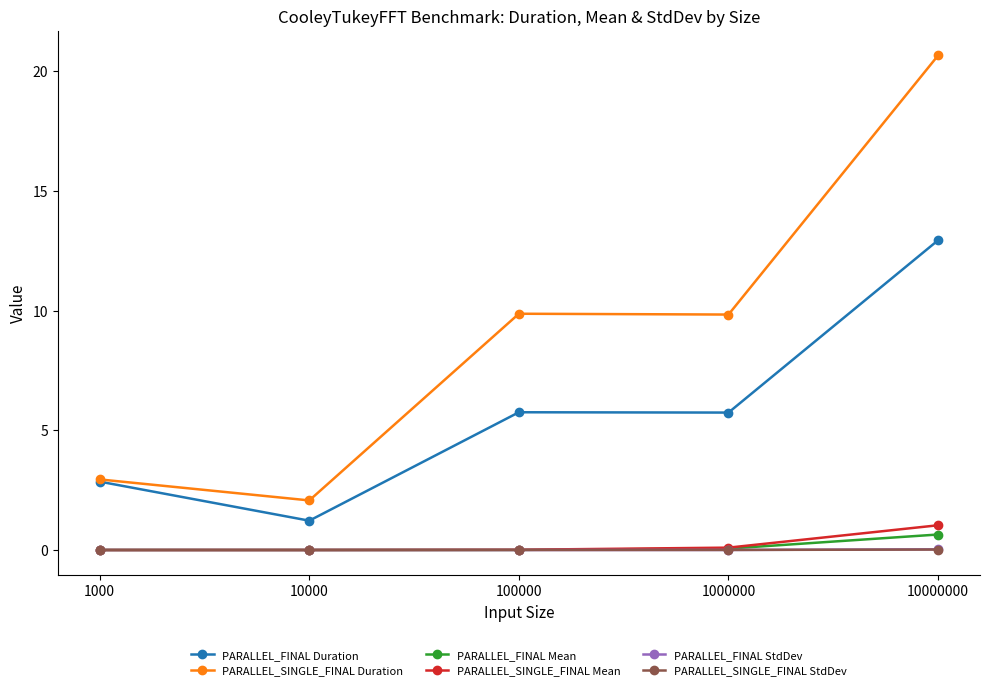

After their last crossing, which series has the higher values: PARALLEL_FINAL StdDev or PARALLEL_SINGLE_FINAL Mean?

PARALLEL_SINGLE_FINAL Mean